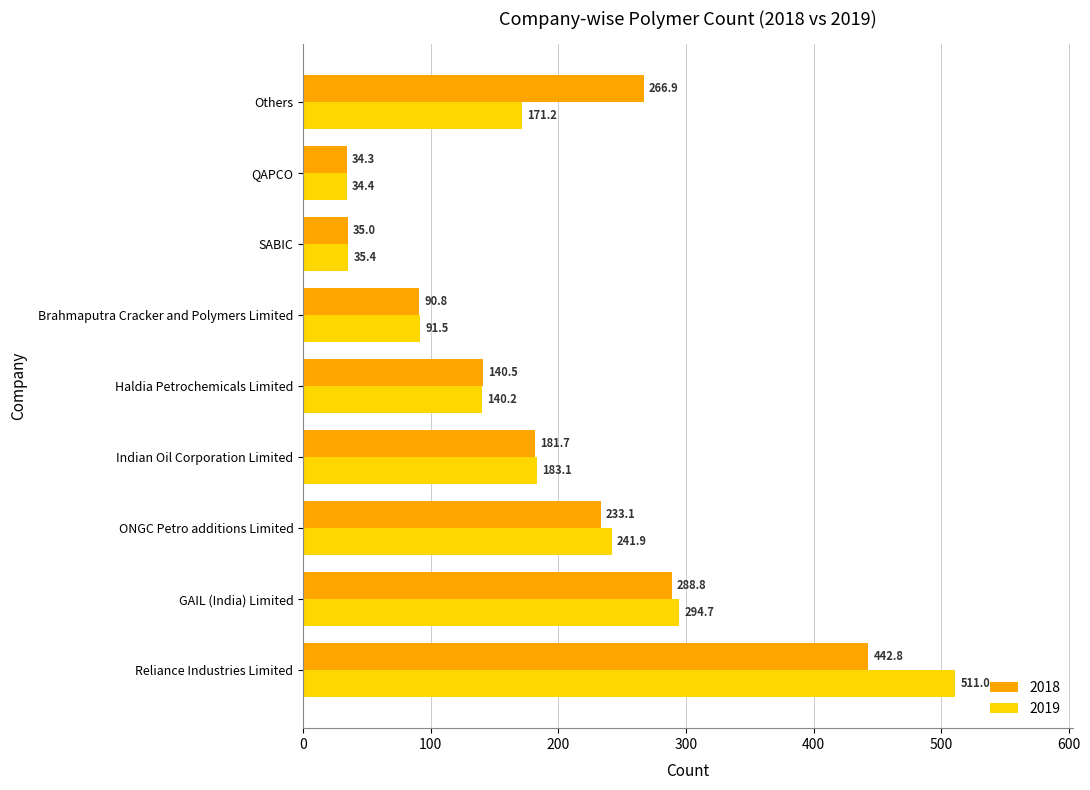

What are all the series names shown in the legend?

2018, 2019